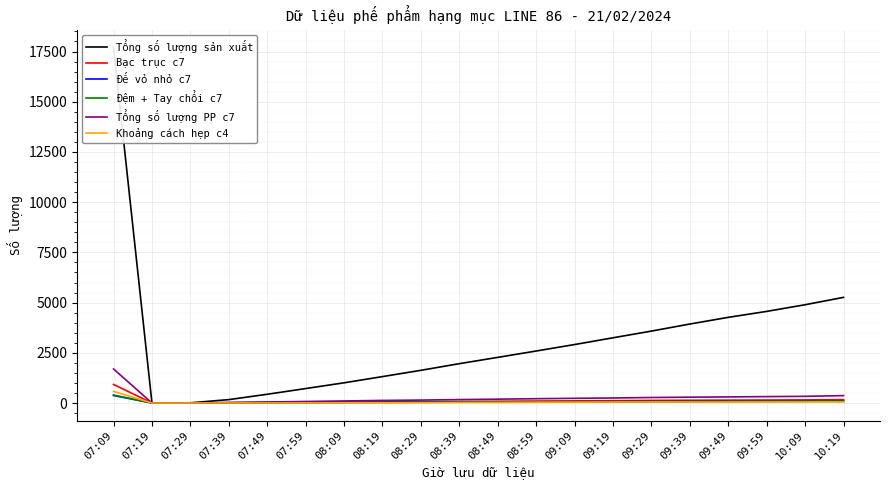

True or false: Đế vỏ nhỏ c7 and Tổng số lượng PP c7 intersect in this chart.

False